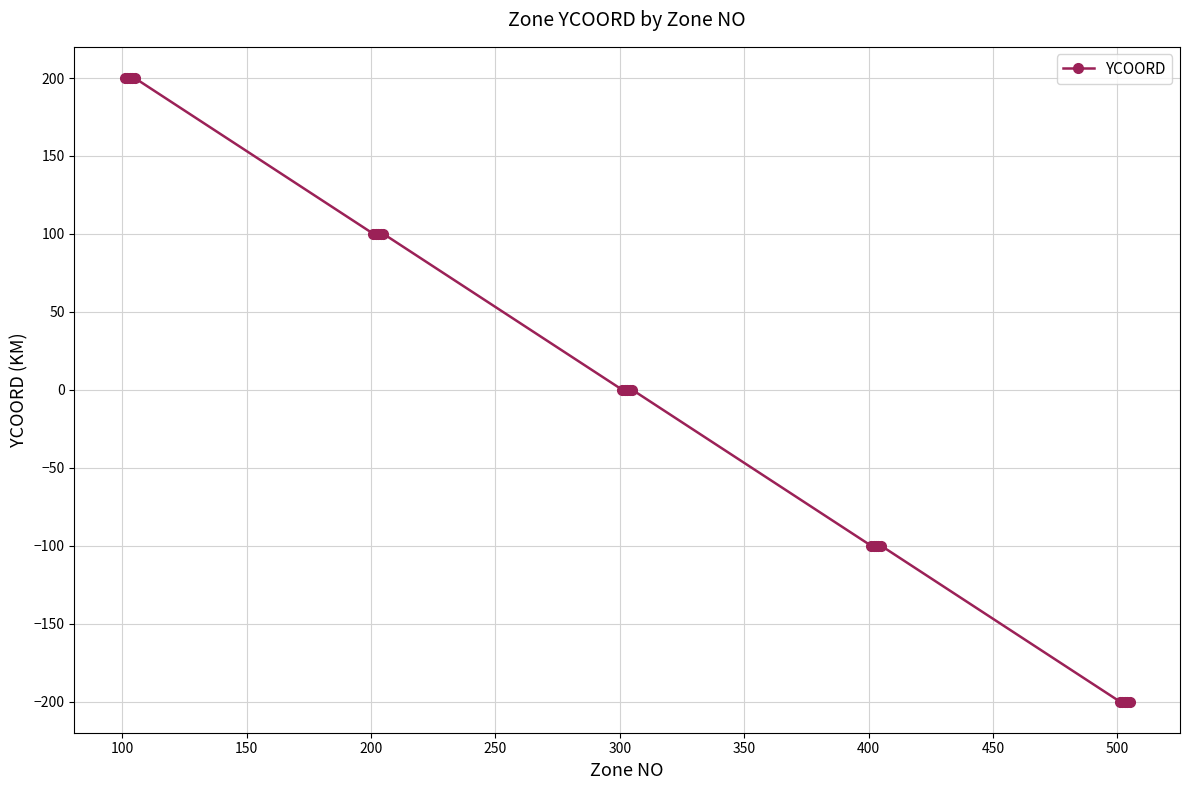

What is the difference between the maximum and minimum values?

400